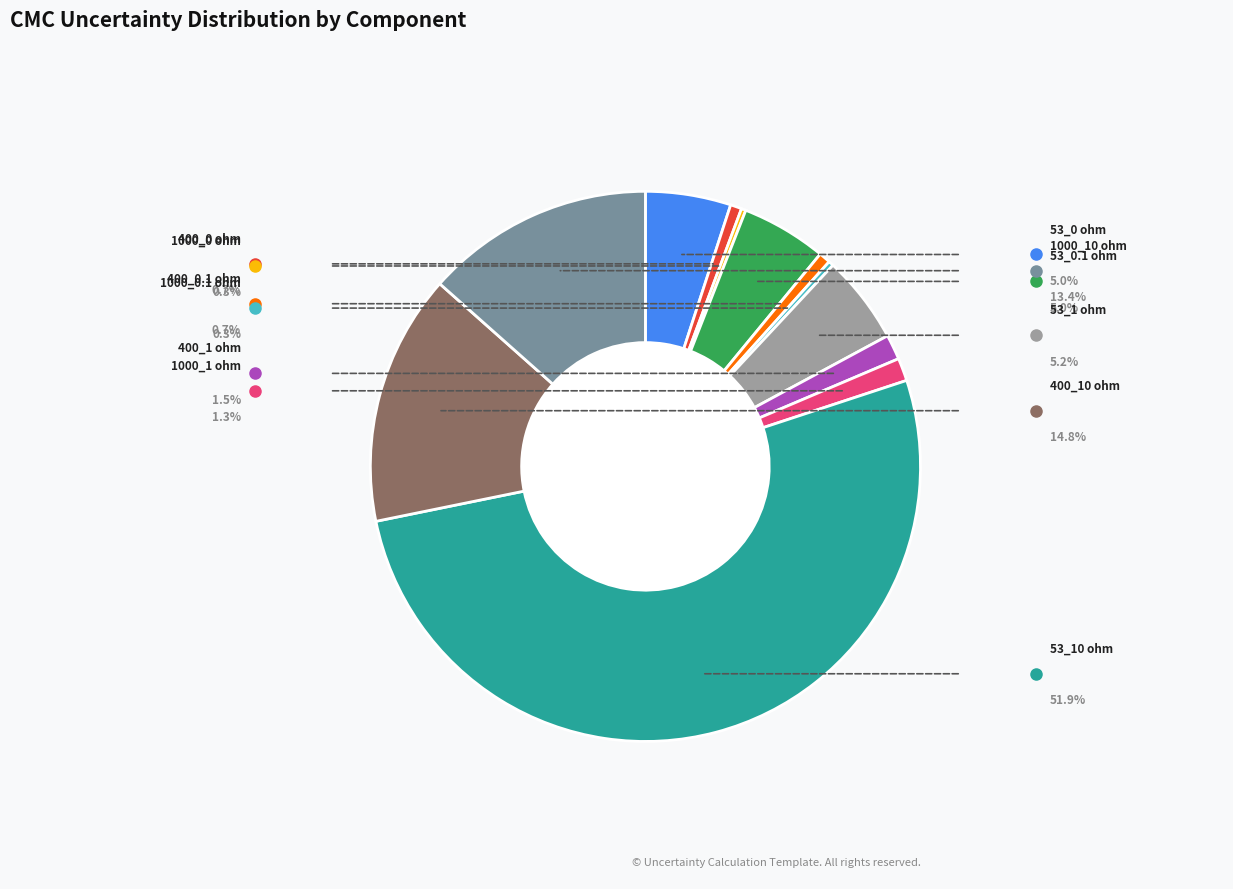

How many segments does this pie chart have?

12